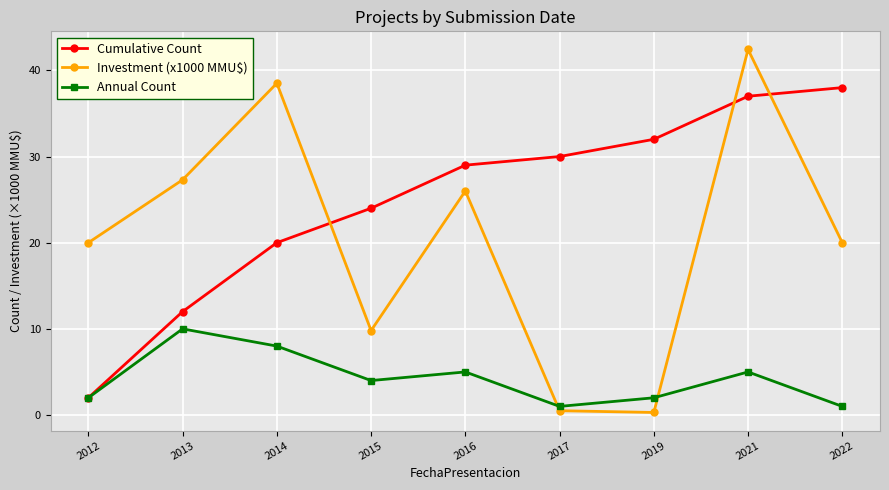

What is the highest value of the Cumulative Count series?

38.0